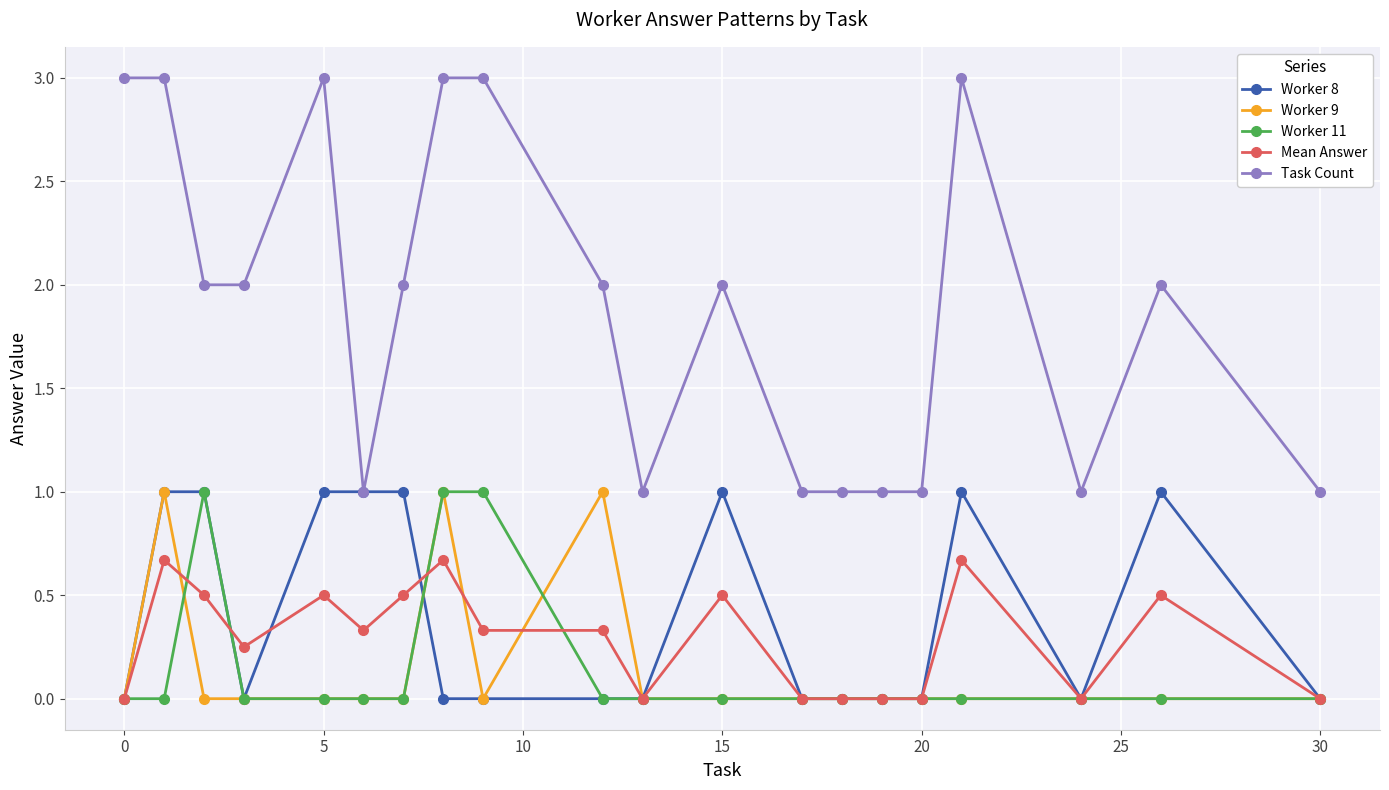

What is the maximum value for Worker 9?

1.0